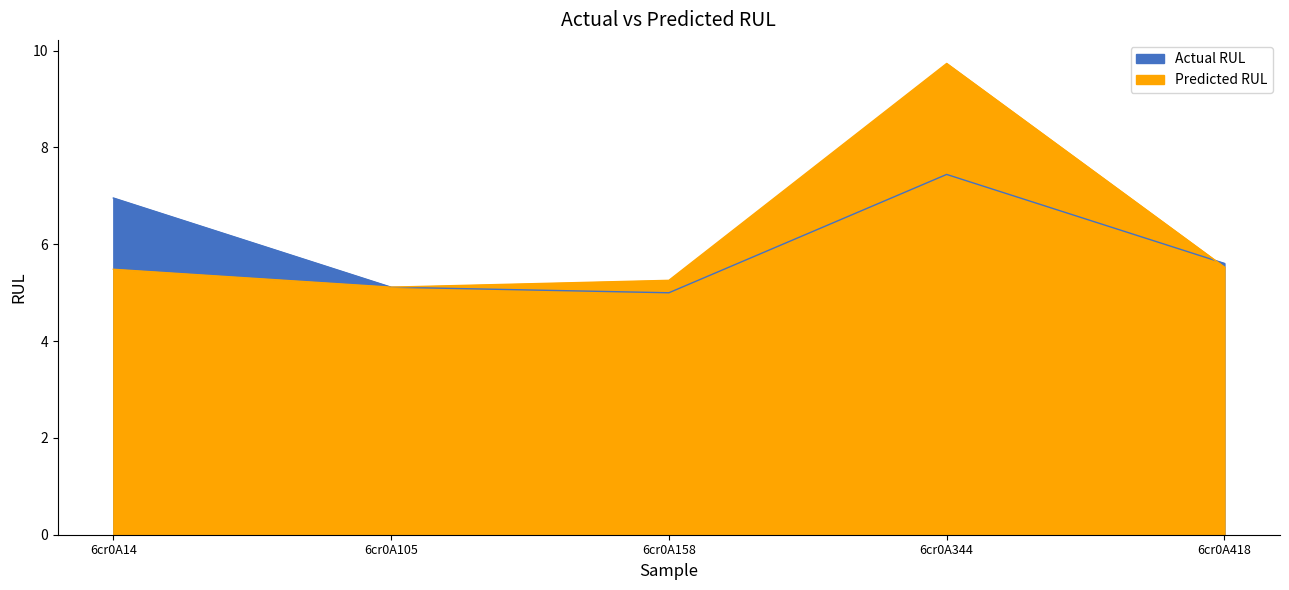

How many interior local peaks does the col_6 series have?

1